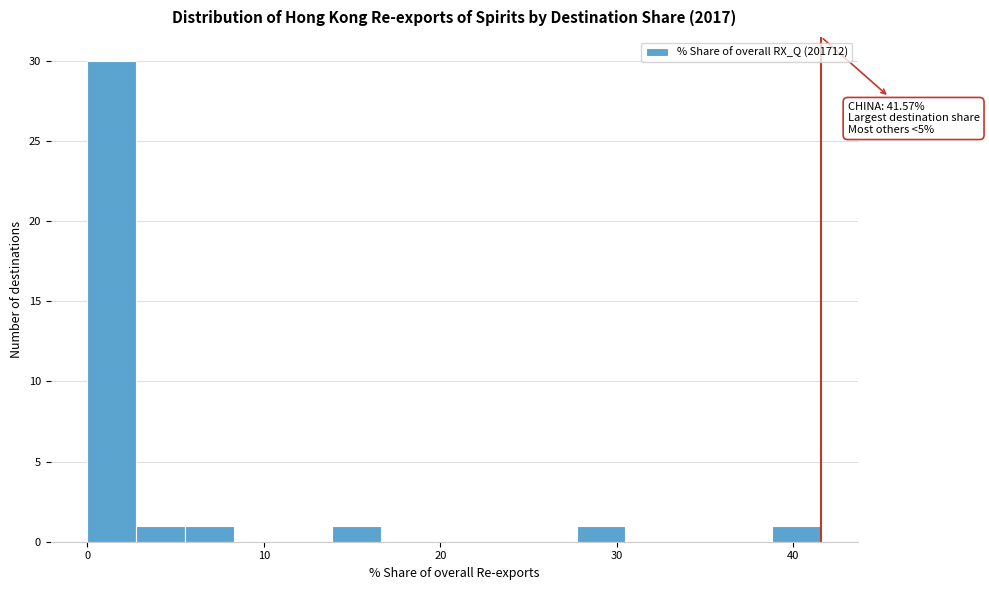

Read against the x-axis, roughly where is the centre of the tallest bar?

1